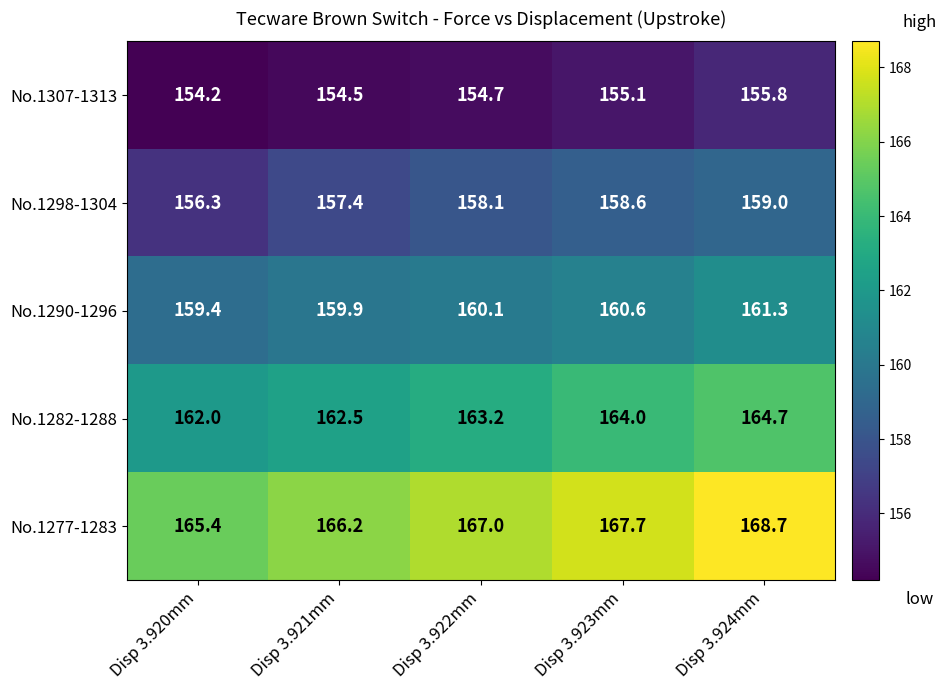

The No.1282-1288 series shows 270.0 at Disp 3.922mm. True or false?

False